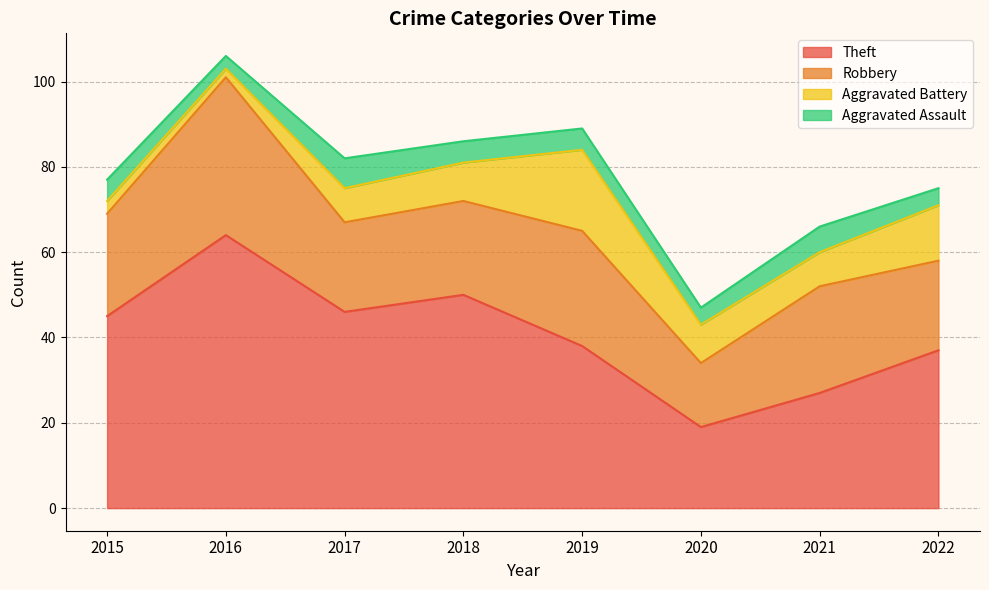

True or false: Aggravated Assault and Aggravated Battery cross at least once.

True